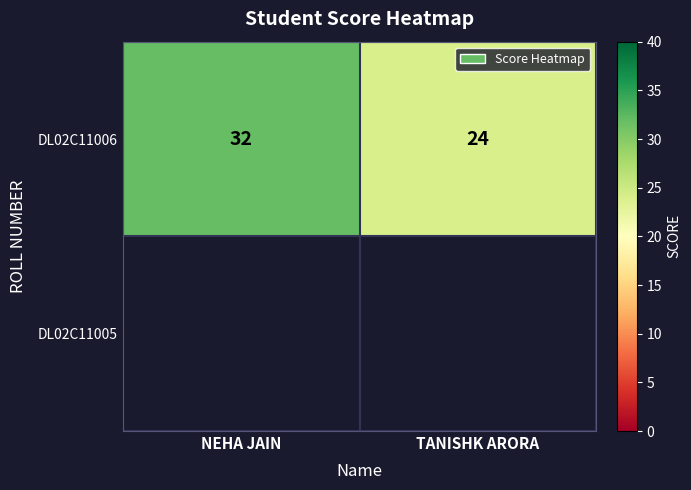

The chart shows a value of 6 at TANISHK ARORA. True or false?

False